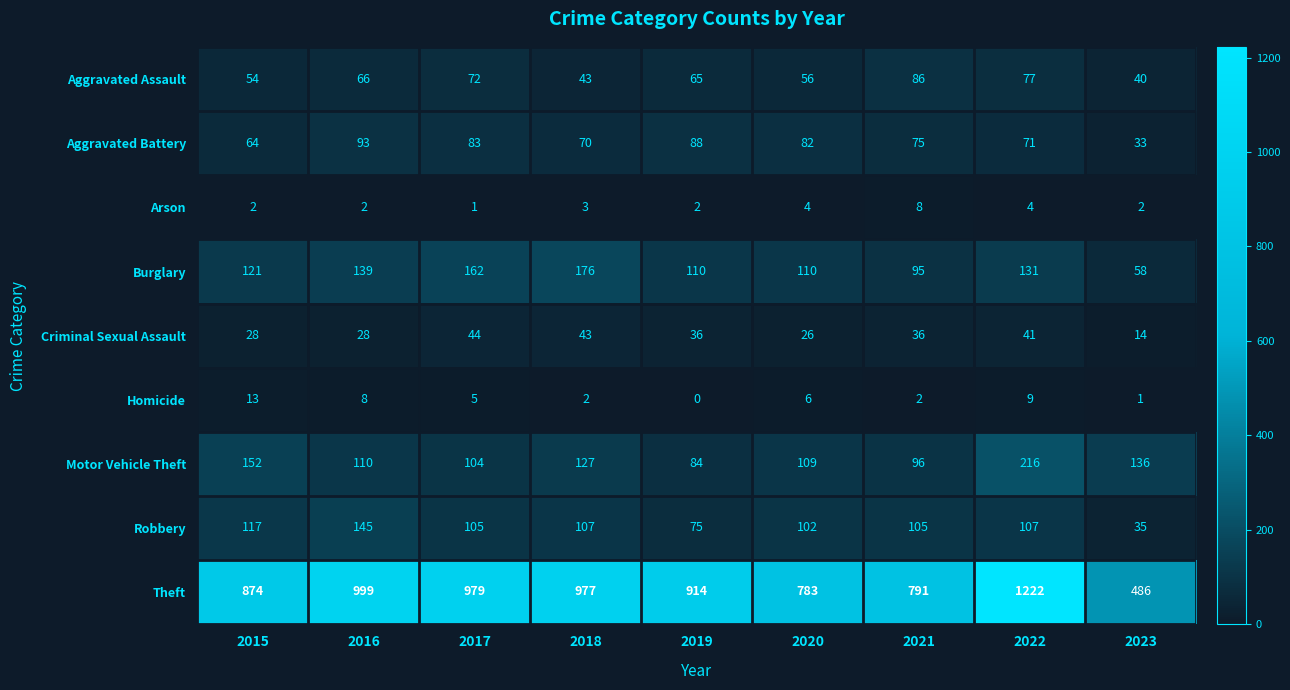

Is it true that Arson equals 2 at 2015?

True